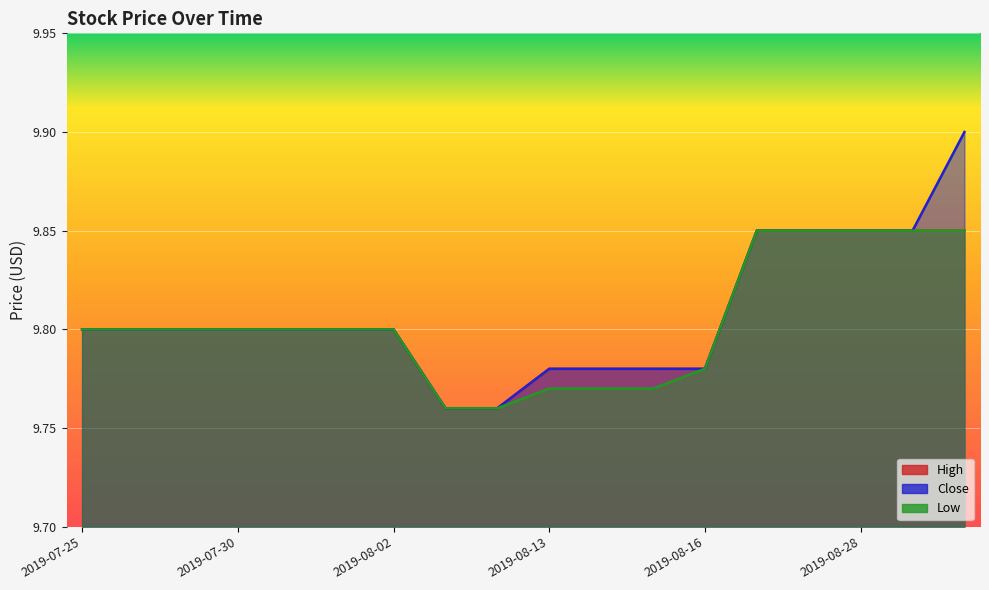

Reading right to left, list all the values displayed in this chart.

High: 2019-09-18=9.9	2019-08-30=9.9	2019-08-28=9.9	2019-08-27=9.9	2019-08-20=9.9	2019-08-16=9.8	2019-08-15=9.8	2019-08-14=9.8	2019-08-13=9.8	2019-08-08=9.8	2019-08-07=9.8	2019-08-02=9.8	2019-08-01=9.8	2019-07-31=9.8	2019-07-30=9.8	2019-07-29=9.8	2019-07-26=9.8	2019-07-25=9.8
Close: 2019-09-18=9.9	2019-08-30=9.9	2019-08-28=9.9	2019-08-27=9.9	2019-08-20=9.9	2019-08-16=9.8	2019-08-15=9.8	2019-08-14=9.8	2019-08-13=9.8	2019-08-08=9.8	2019-08-07=9.8	2019-08-02=9.8	2019-08-01=9.8	2019-07-31=9.8	2019-07-30=9.8	2019-07-29=9.8	2019-07-26=9.8	2019-07-25=9.8
Low: 2019-09-18=9.9	2019-08-30=9.9	2019-08-28=9.9	2019-08-27=9.9	2019-08-20=9.9	2019-08-16=9.8	2019-08-15=9.8	2019-08-14=9.8	2019-08-13=9.8	2019-08-08=9.8	2019-08-07=9.8	2019-08-02=9.8	2019-08-01=9.8	2019-07-31=9.8	2019-07-30=9.8	2019-07-29=9.8	2019-07-26=9.8	2019-07-25=9.8